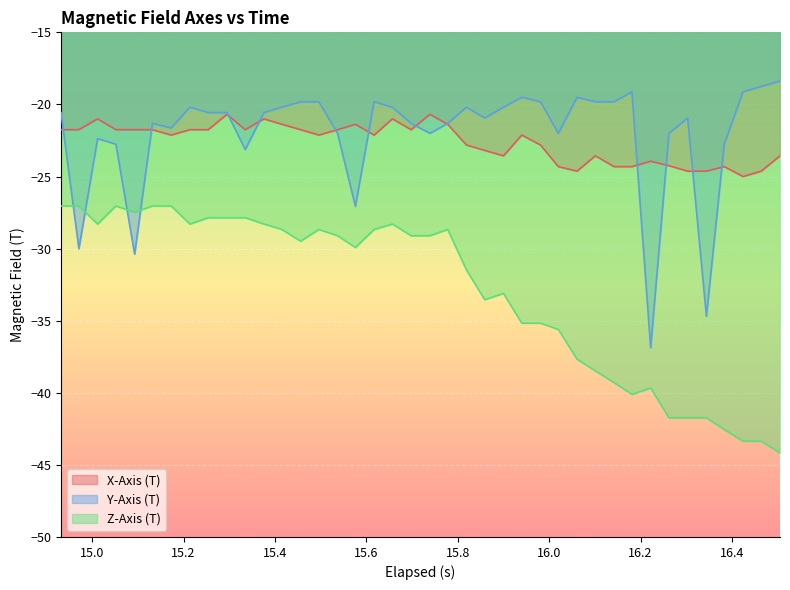

What is the lowest value of the Z-Axis (T) series?

-44.2